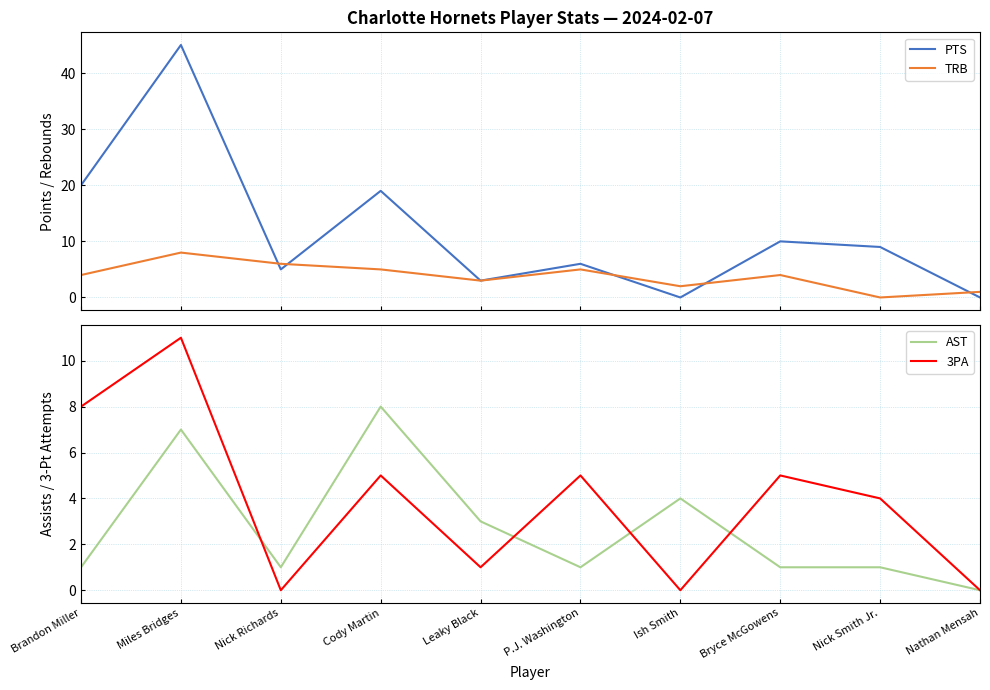

Count the TRB values in the range 2 to 5.

6